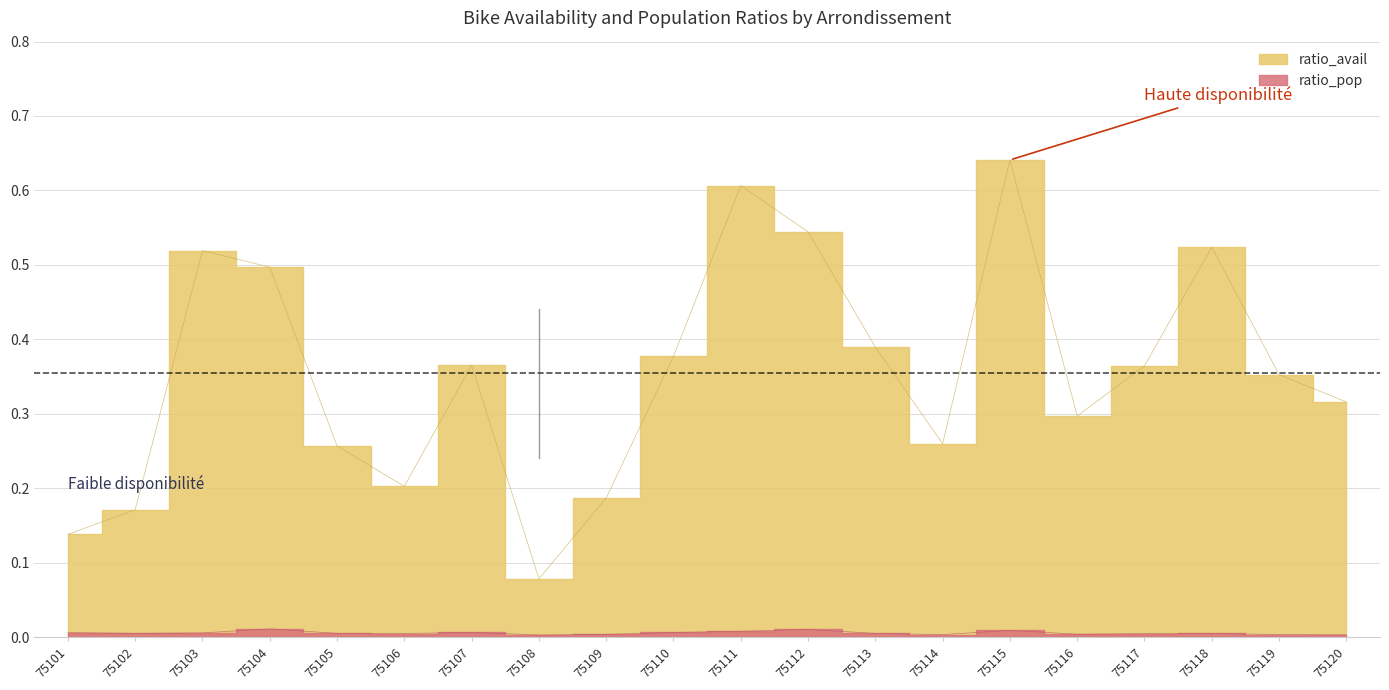

How many series are shown in this chart?

2